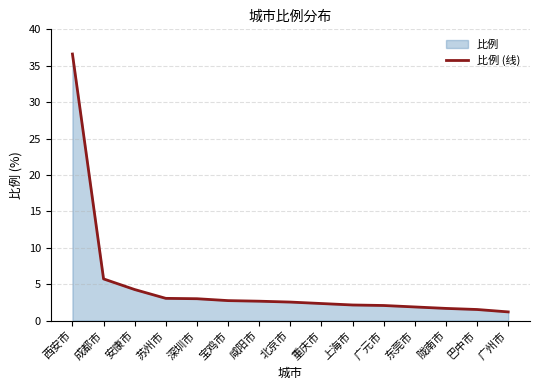

The chart shows a value of 4.5 at 深圳市. True or false?

False